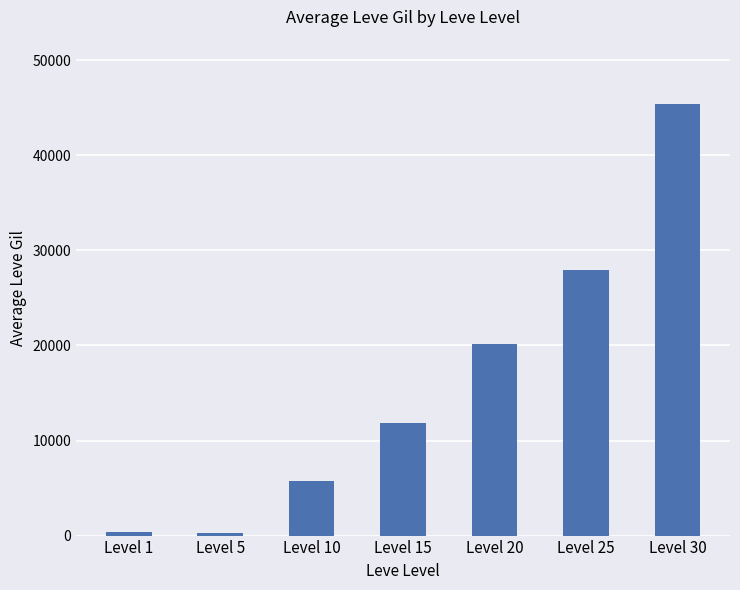

What is the change in value from Level 1 to Level 5?

-105